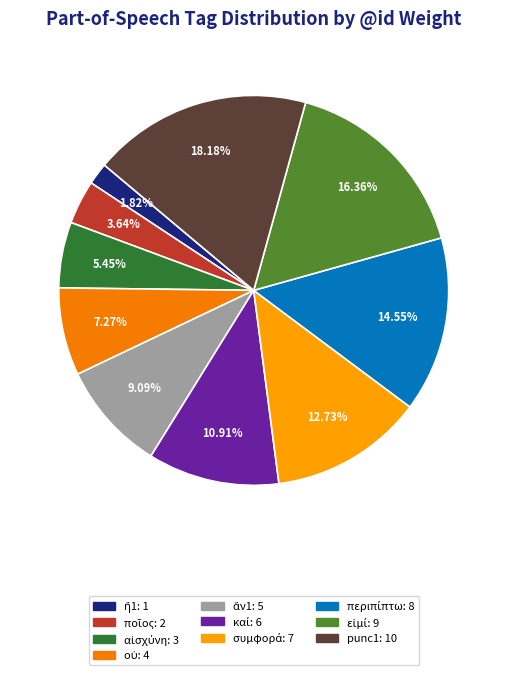

How many segments does this pie chart have?

10